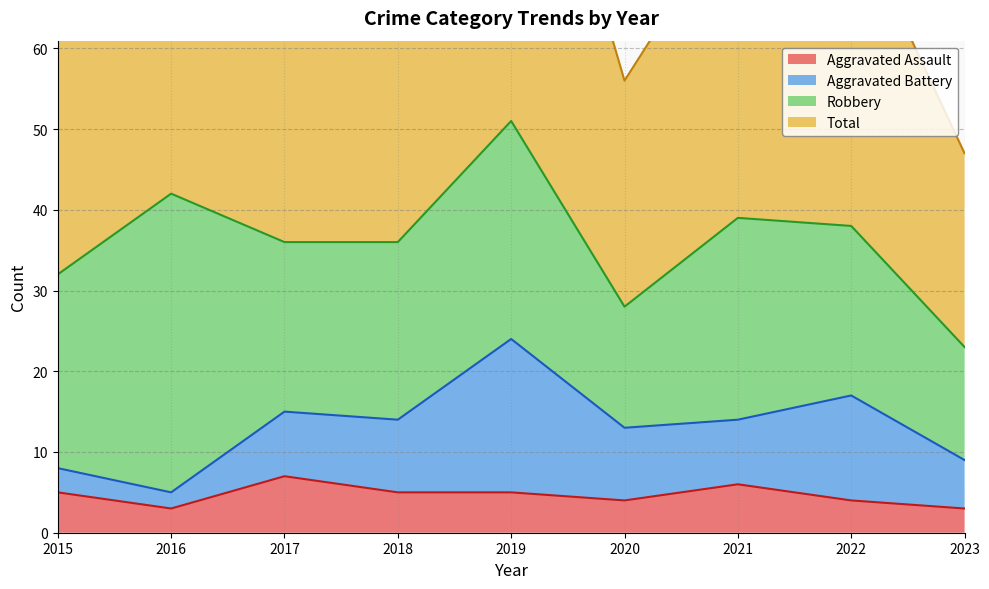

True or false: Aggravated Assault and Total intersect in this chart.

False